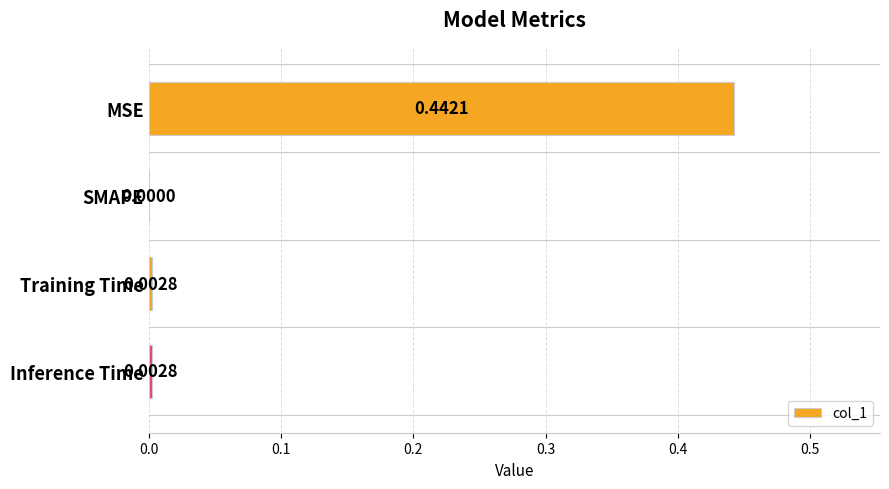

How many data points does each series have?

4